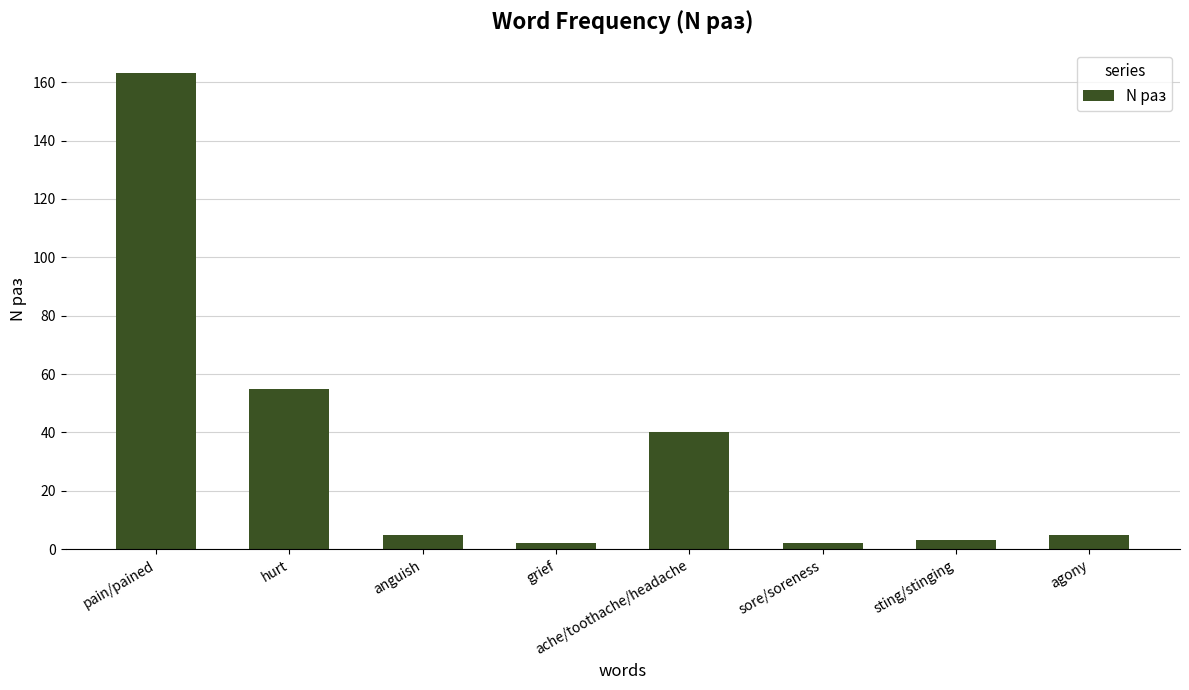

What is the difference between the maximum and minimum values?

161